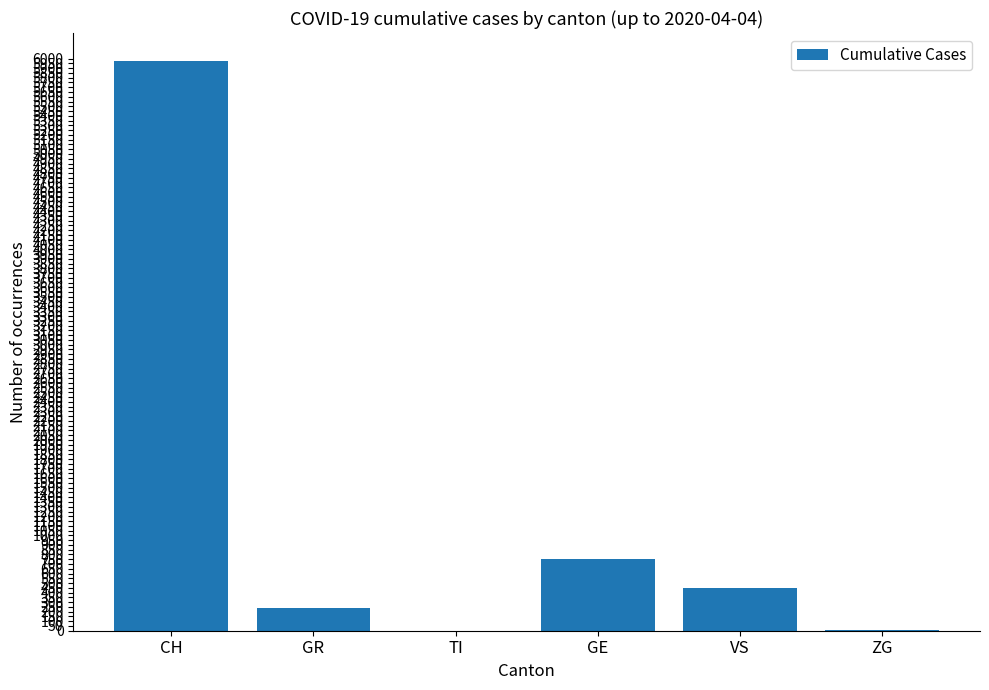

The value at TI is 2305. True or false?

False